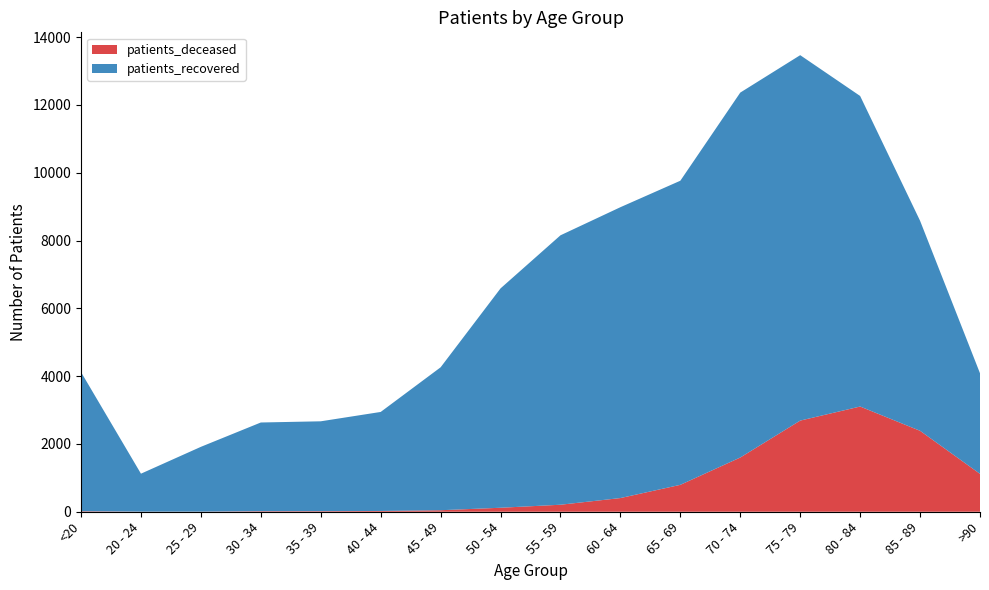

Reading left to right, what are all the values shown in this chart?

patients_deceased: 15	3	3	16	17	23	45	118	207	404	794	1600	2689	3104	2388	1118
patients_recovered: 4104	1120	1912	2617	2651	2921	4216	6471	7948	8580	8971	10765	10780	9161	6196	2967